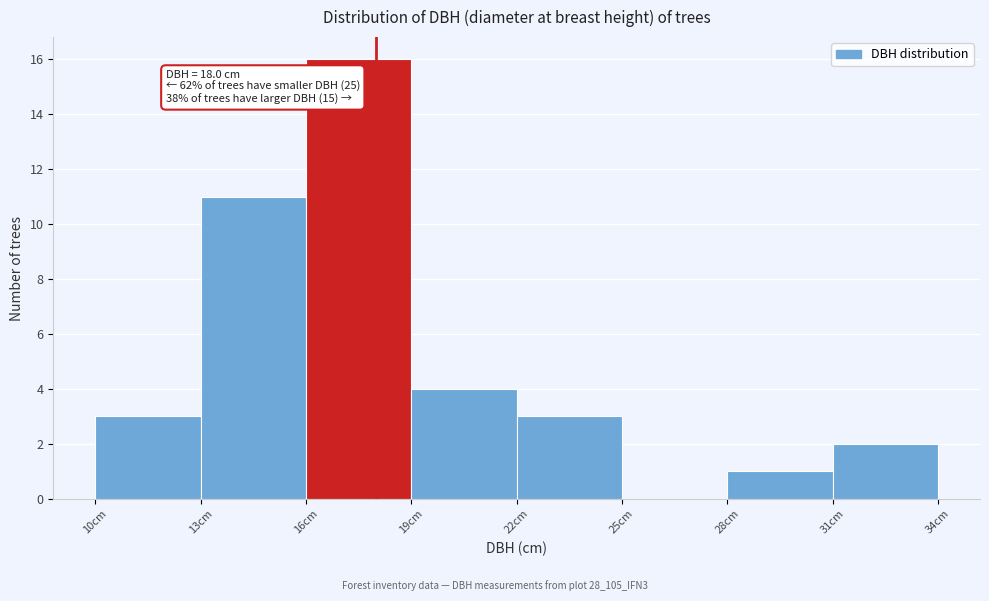

Which range on the x-axis has the tallest bar?

16 to 19